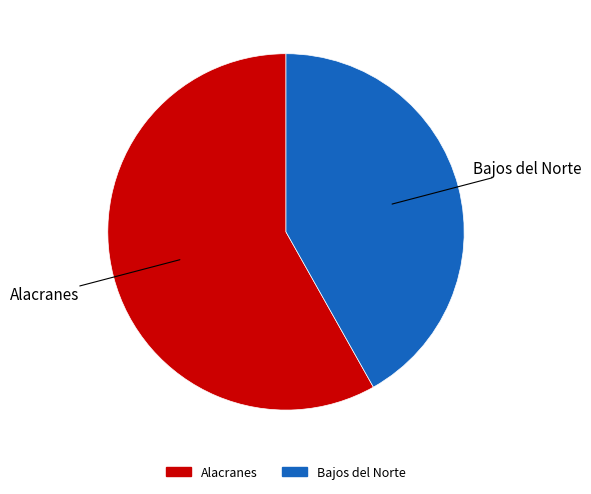

Between Bajos del Norte and Alacranes, which is larger?

Alacranes